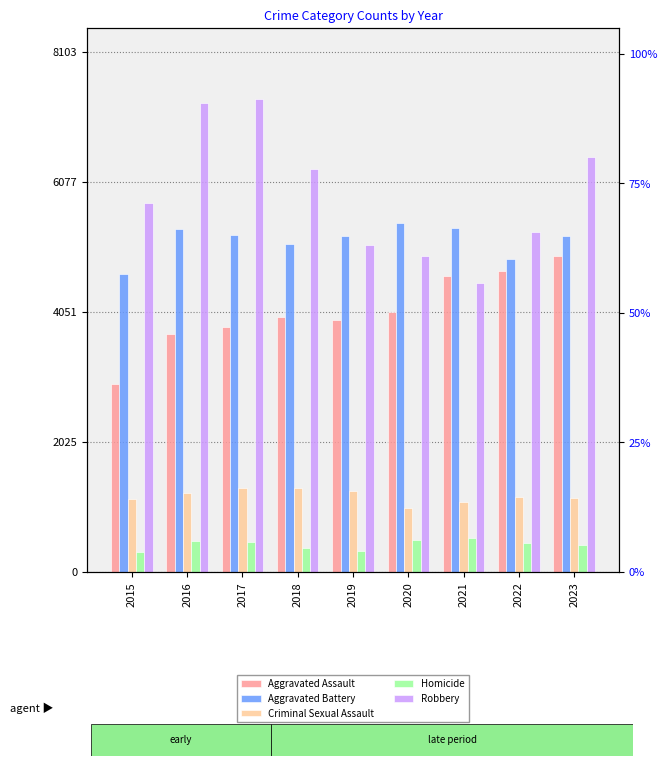

At which label does Criminal Sexual Assault reach its minimum?

2020